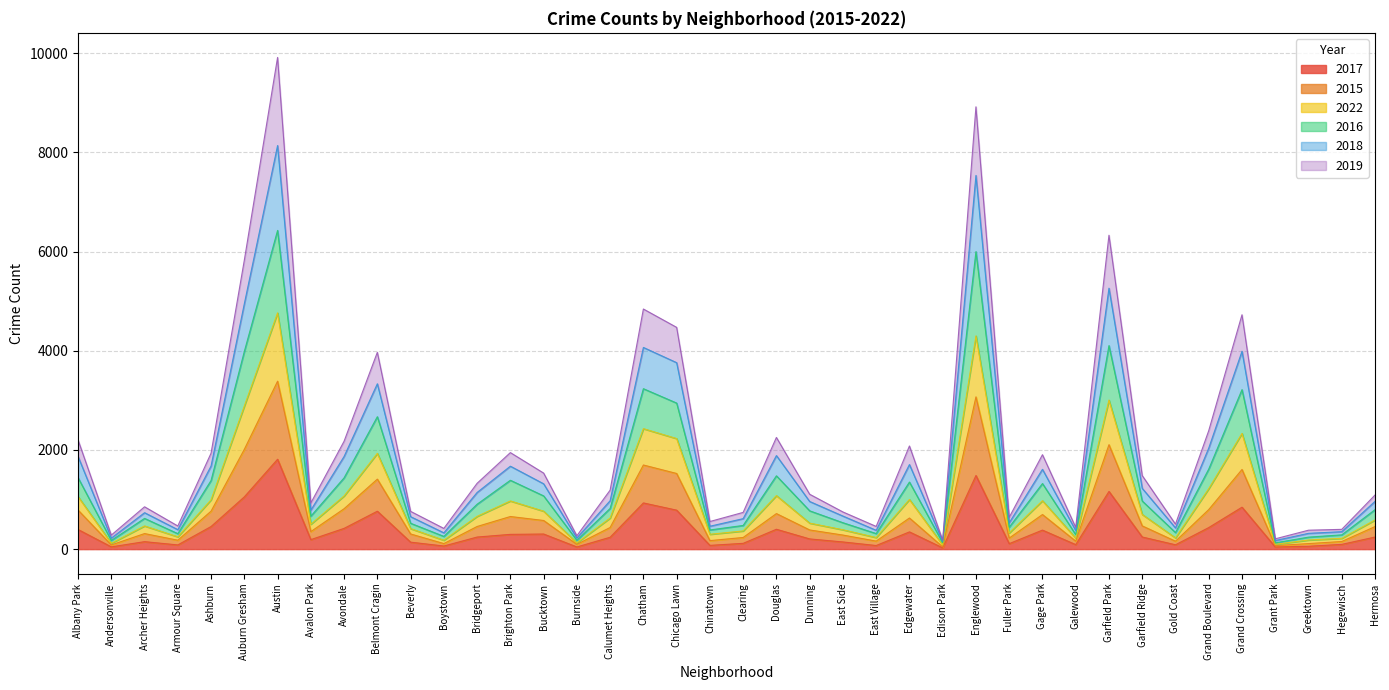

What is the total value across all series at Albany Park?

2203